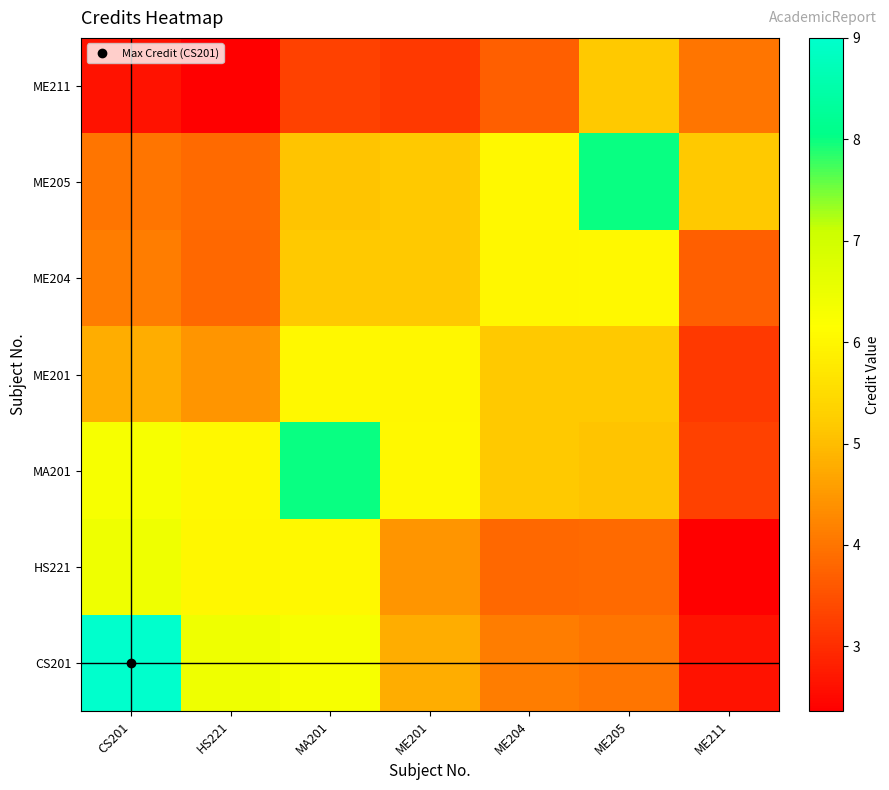

Which label corresponds to the largest value in the chart?

CS201